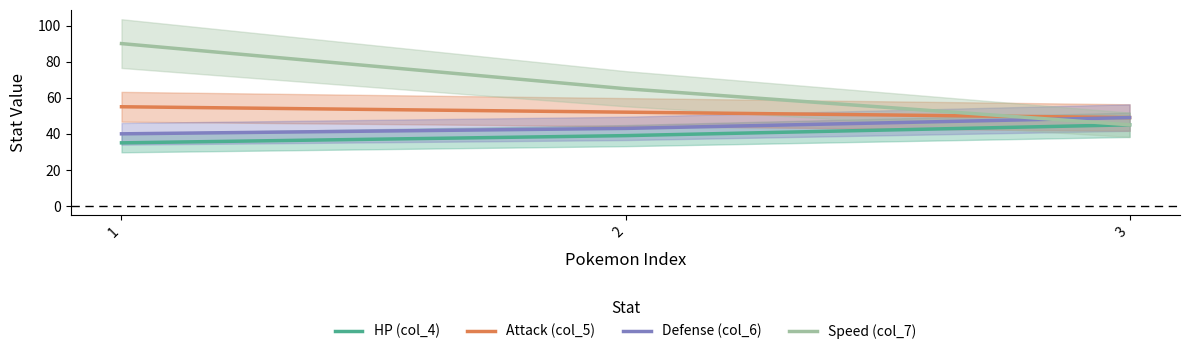

At which category is the sum across all series the highest?

1